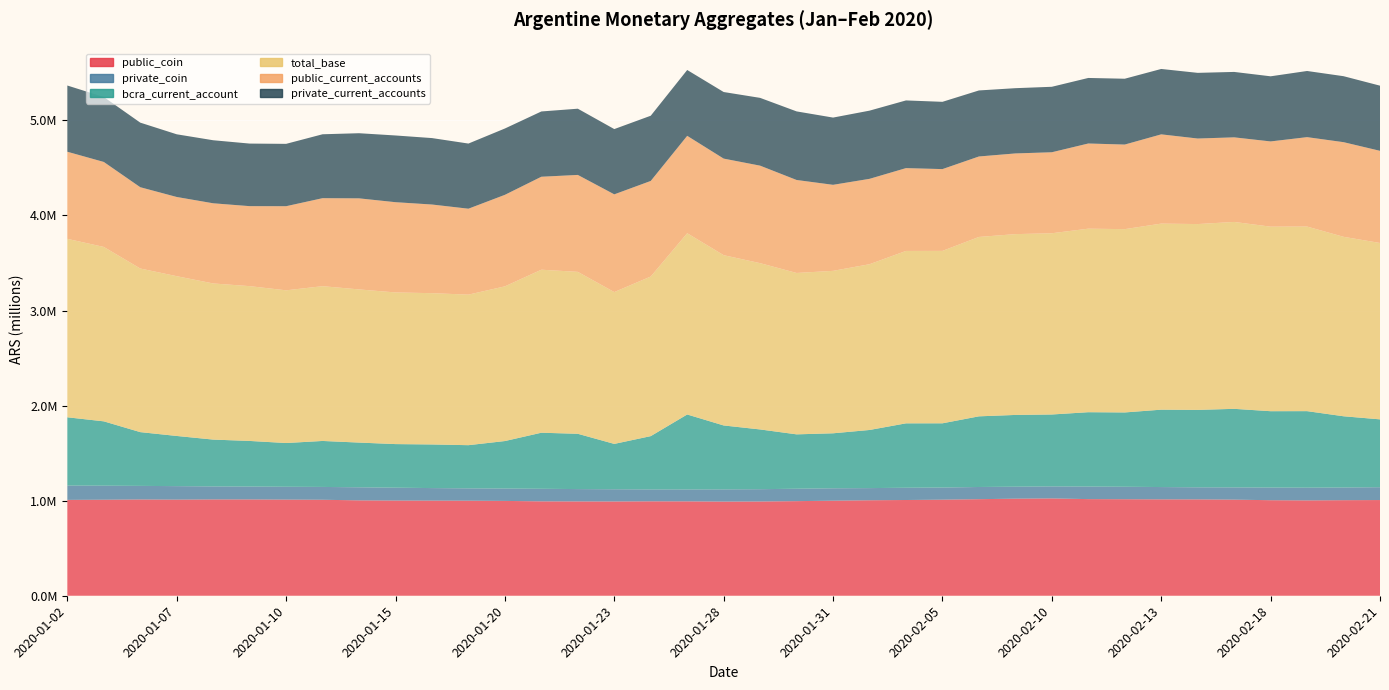

Reading left to right, list all the values displayed in this chart.

public_coin: 1008506	1010074	1012713	1011178	1013172	1013087	1011384	1009754	1003336	1001556	1000901	1000031	997592	992955	992273	991765	993328	992940	990538	991518	995135	999994	1004440	1007143	1010592	1015790	1021140	1023889	1016484	1015348	1013889	1013575	1011039	1004960	1003060	1005199	1006644
private_coin: 150372	147738	142892	141926	136836	135720	135098	134895	137550	135240	131702	129564	130350	132263	129775	128493	125092	125259	128239	129358	130686	130401	127845	128929	127728	128267	126012	126499	132168	131088	129534	127069	128791	133258	133724	133411	135139
bcra_current_account: 718409	676805	565586	527732	492604	479627	460008	483620	470351	458532	458861	454246	499396	589694	581539	477025	560688	788564	672561	628453	571950	578476	611467	677547	675597	743168	754879	756269	782094	781826	813965	814321	826348	803084	805120	749364	713694
total_base: 1877287	1834617	1721191	1680836	1642612	1628434	1606490	1628269	1611237	1595328	1591464	1583841	1627338	1714912	1703587	1597283	1679108	1906763	1791338	1749329	1697771	1708871	1743752	1813619	1813917	1887225	1902031	1906657	1930746	1928262	1957388	1954965	1966178	1941302	1941904	1887974	1855477
public_current_accounts: 916046	894003	855102	833050	843220	841439	884753	925608	957853	949312	932549	903784	962642	977858	1019579	1027897	1005275	1024475	1015756	1025524	977998	904992	898103	871183	860234	846372	848803	851972	895875	889707	938779	899828	889720	896535	940397	995452	969358
private_current_accounts: 696738	683315	679390	659427	663153	658219	655902	672364	685161	701810	698966	685250	697777	686713	696658	686541	686009	692656	700442	713151	721490	707313	717357	712004	707683	694611	686408	688665	689491	692516	687924	690739	688253	685063	695975	694009	685405